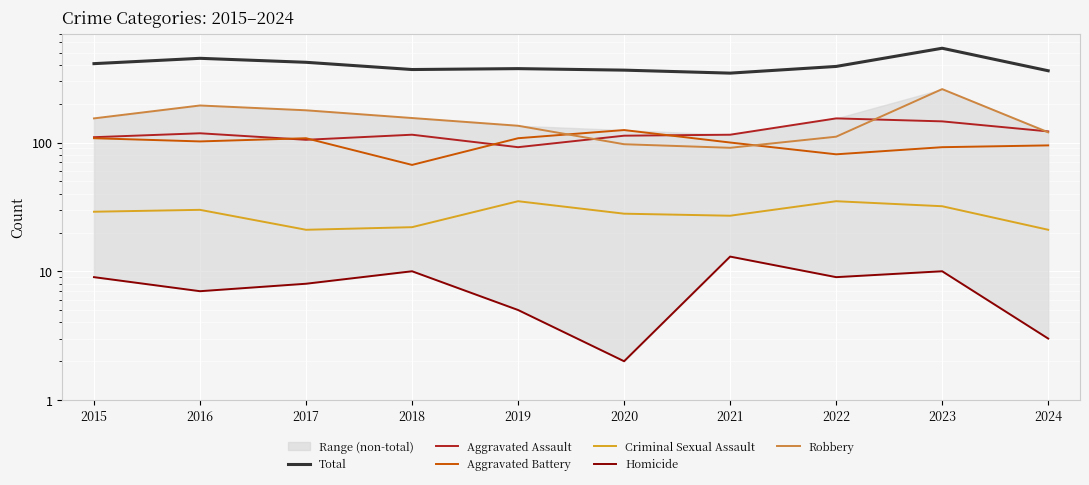

Reading right to left, extract all data points from this chart.

Total: 2024=361	2023=540	2022=390	2021=346	2020=365	2019=375	2018=369	2017=420	2016=451	2015=410
Aggravated Assault: 2024=122	2023=146	2022=154	2021=115	2020=113	2019=92	2018=115	2017=105	2016=118	2015=110
Aggravated Battery: 2024=95	2023=92	2022=81	2021=100	2020=125	2019=108	2018=67	2017=108	2016=102	2015=108
Criminal Sexual Assault: 2024=21	2023=32	2022=35	2021=27	2020=28	2019=35	2018=22	2017=21	2016=30	2015=29
Homicide: 2024=3	2023=10	2022=9	2021=13	2020=2	2019=5	2018=10	2017=8	2016=7	2015=9
Robbery: 2024=120	2023=260	2022=111	2021=91	2020=97	2019=135	2018=155	2017=178	2016=194	2015=154